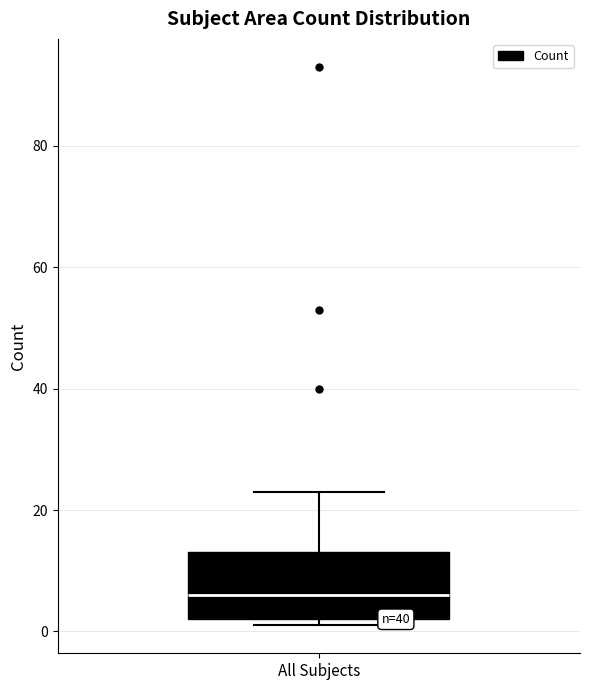

Read this box plot against the y-axis: the position of the median line, the range covered by the box, and the ends of both whiskers. The values are not printed on the chart, so give them approximately, as read against the axis.

median 6, box 2 to 14, whiskers 2 (just below the box's lower edge) to 24